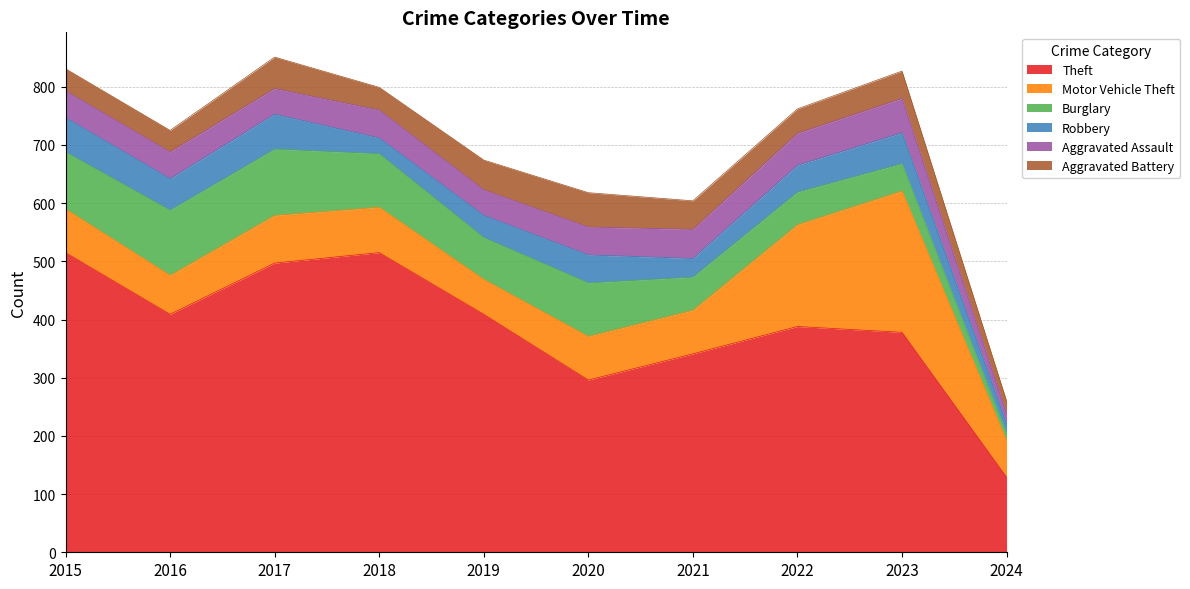

Reading right to left, transcribe all the data shown in this chart.

Theft: 129	378	388	341	296	409	515	497	409	515
Motor Vehicle Theft: 63	243	175	75	75	60	78	82	67	75
Burglary: 12	47	56	57	92	72	92	114	112	98
Robbery: 17	53	46	32	48	38	27	60	54	59
Aggravated Assault: 17	59	55	50	48	44	48	44	46	46
Aggravated Battery: 22	47	42	49	59	51	39	54	37	38